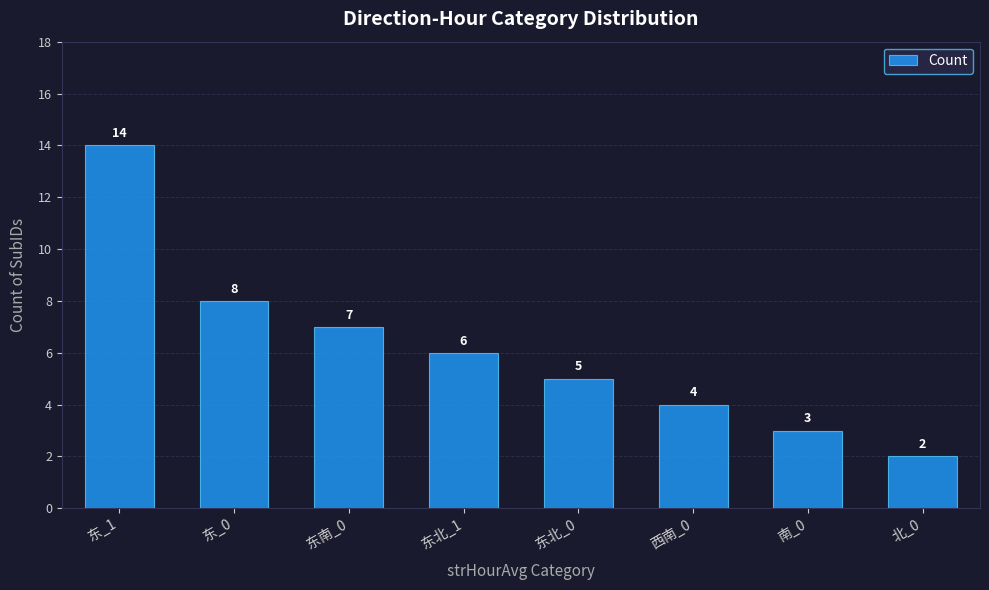

Which has a higher value, 北_0 or 东北_1?

东北_1